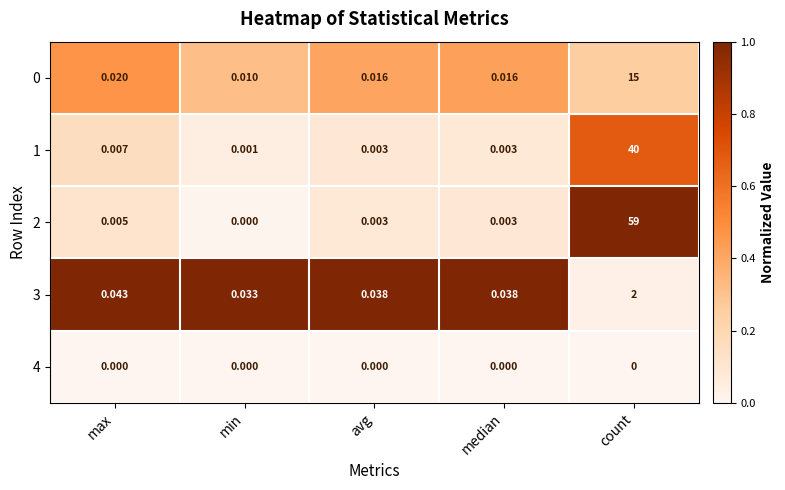

At which category does the chart reach its peak across all series?

count